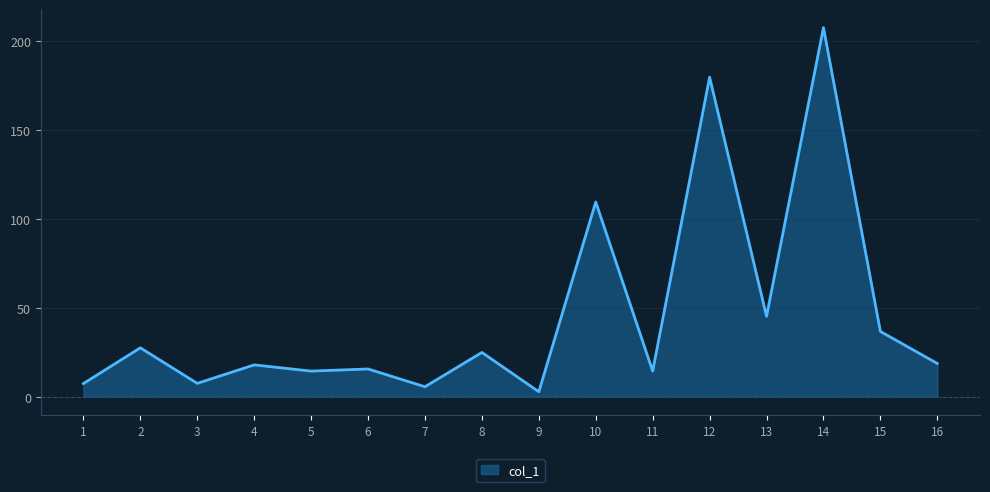

What is the minimum value shown in the chart?

2.8